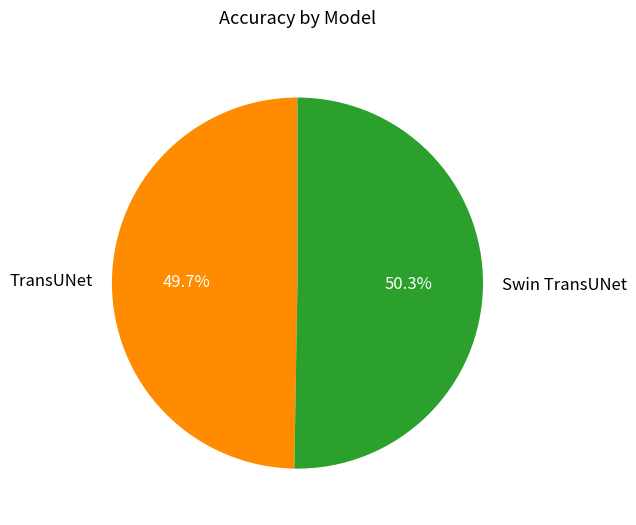

True or false: TransUNet accounts for 50% of the total.

True